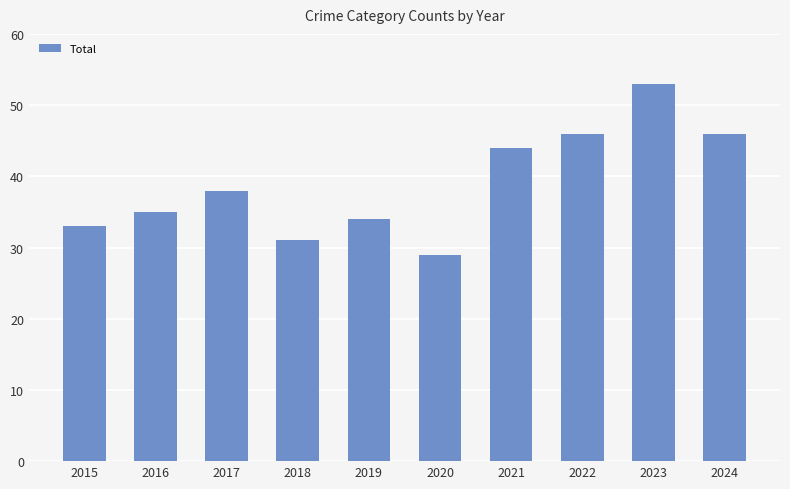

True or false: the data shows 44 at 2021.

True